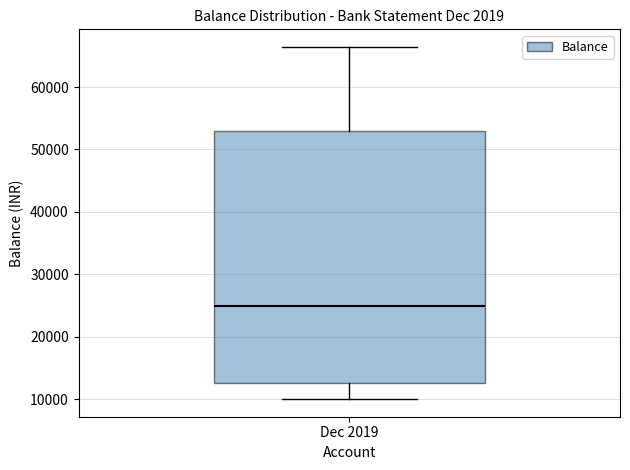

Where does the upper whisker of the box for Dec 2019 end on the y-axis? The values are not printed on the chart, so give them approximately, as read against the axis.

66000